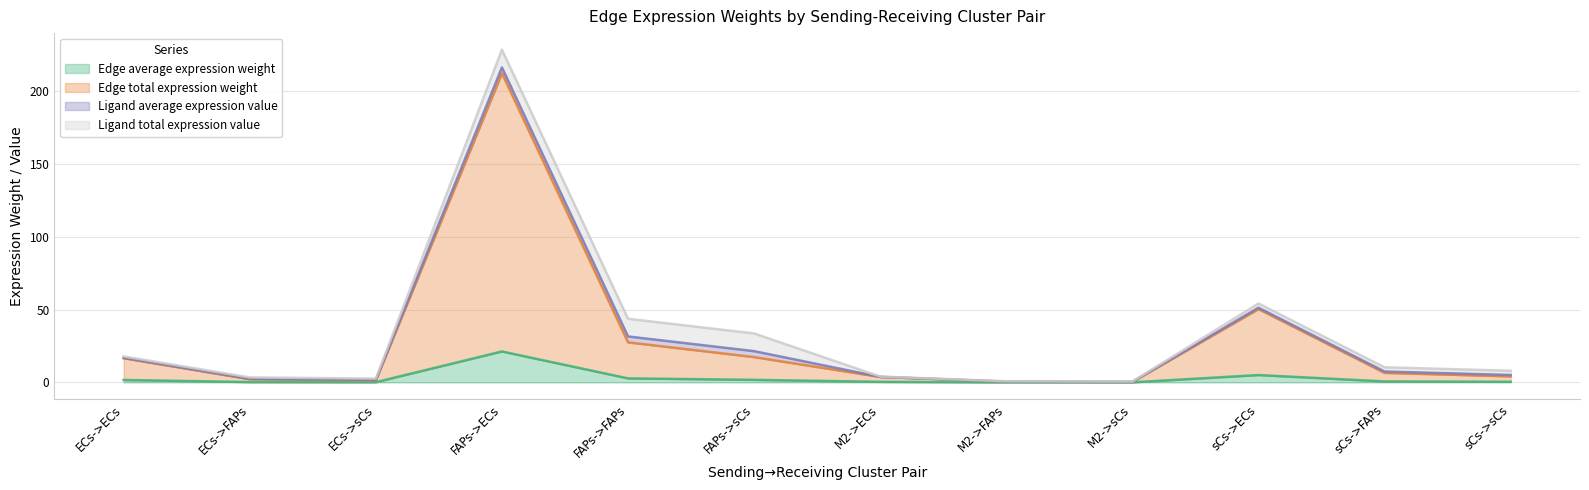

Where is Edge total expression weight nearest to the value 106?

sCs->ECs